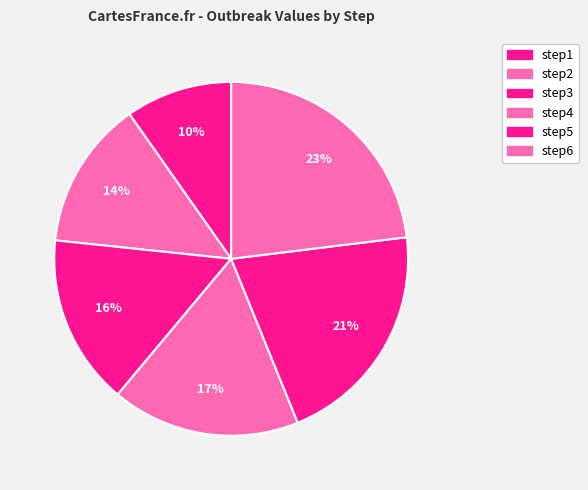

Which category has the biggest portion of the pie?

step6